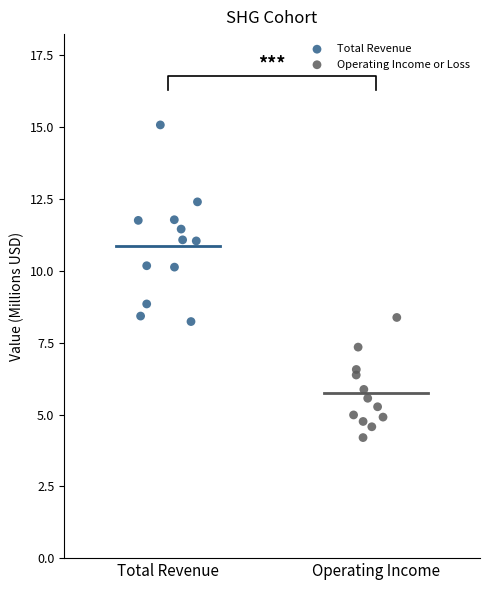

Which series contains the lowest Y value?

Operating Income or Loss